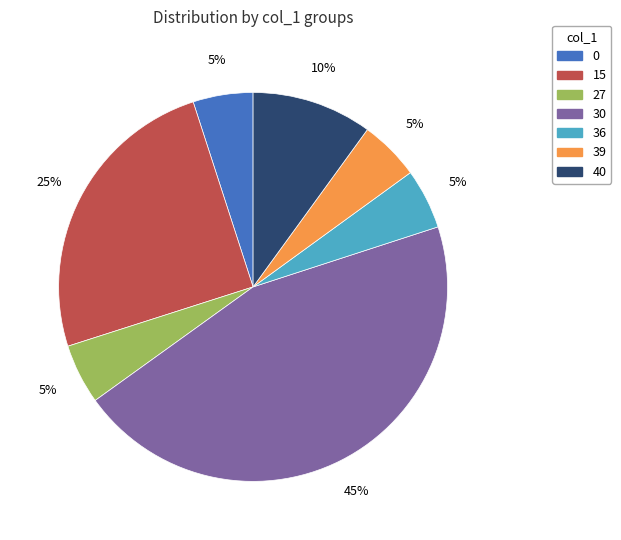

Does any single category account for the majority?

No